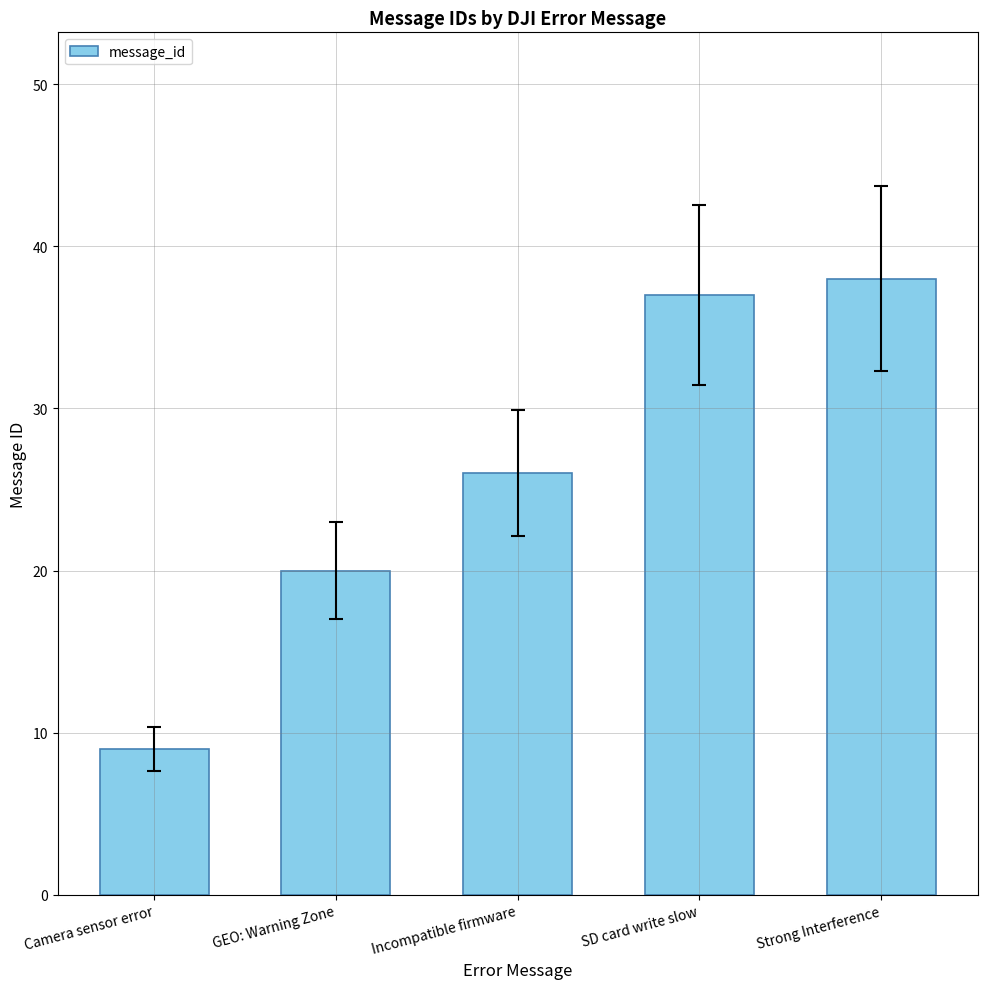

Are the bars grouped side by side (vs. stacked)?

No